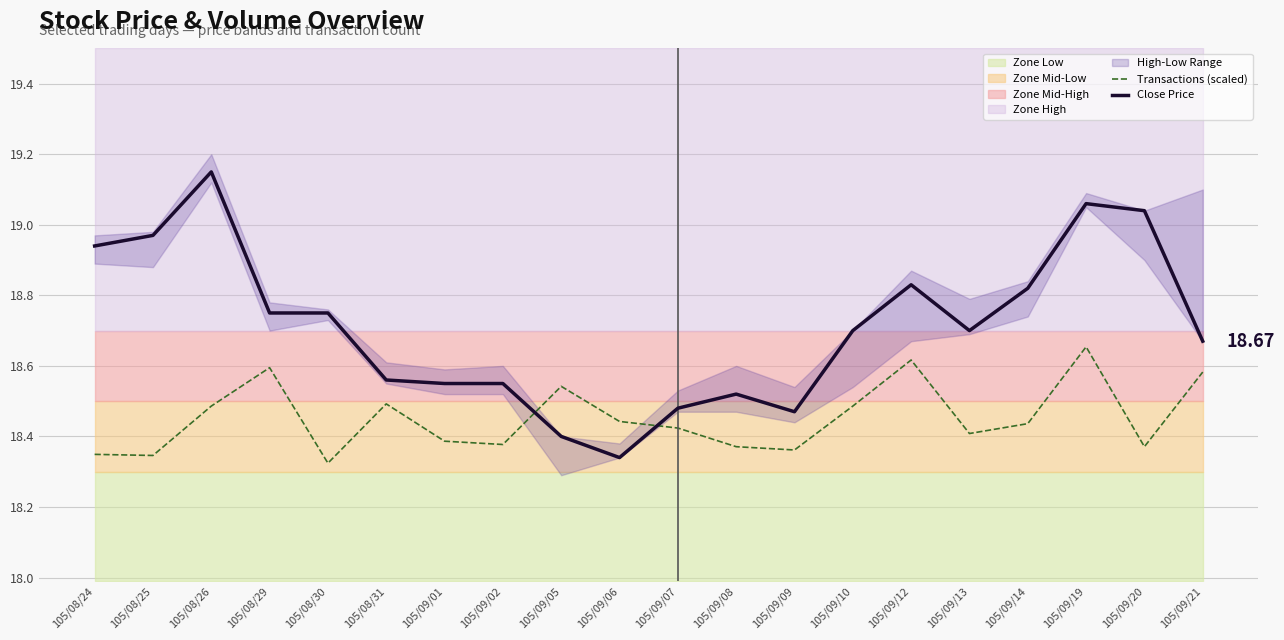

What is the label of the 19th point from the right?

105/08/25